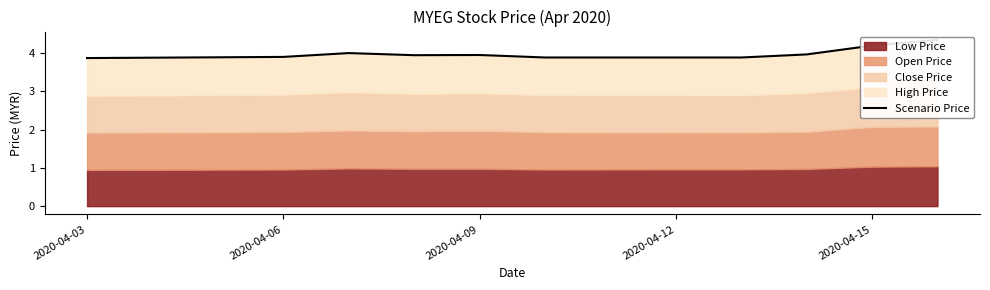

Reading left to right, transcribe all the data shown in this chart.

3.9	3.9	4.0	3.9	3.9	3.9	3.9	4.0	4.2	4.3